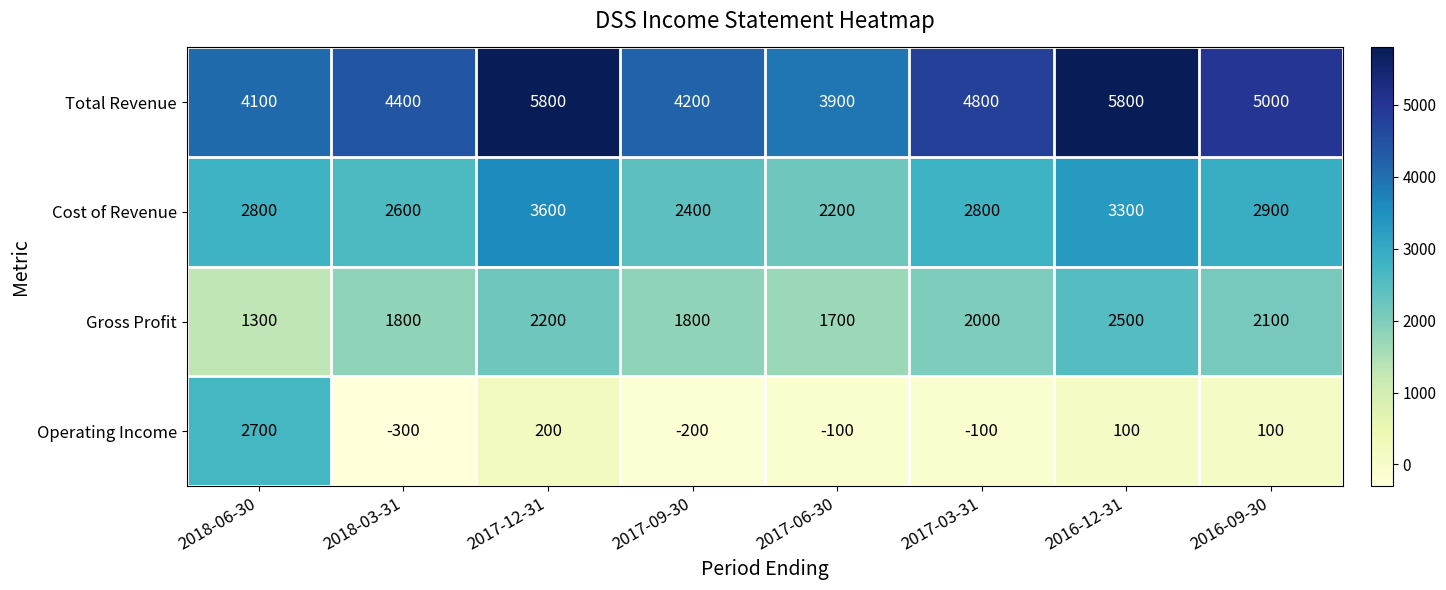

What is the difference between the Operating Income values at 2016-12-31 and 2018-03-31?

400